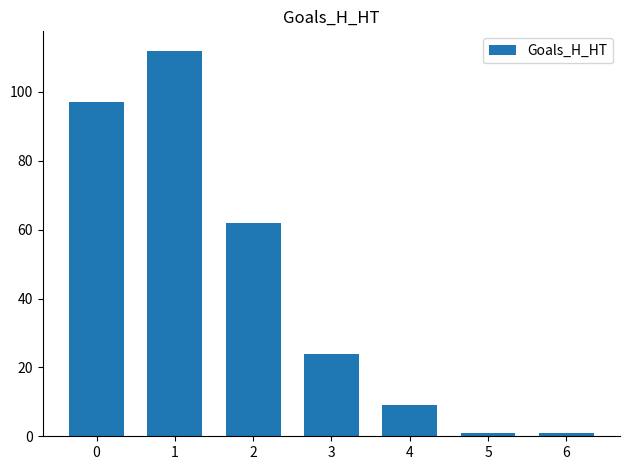

What is the value of the 6th bar from the left?

1